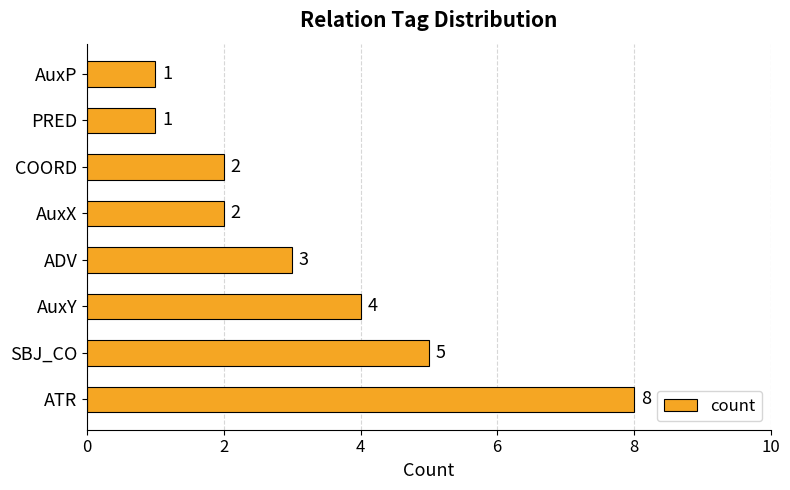

How many bars are there in total?

8